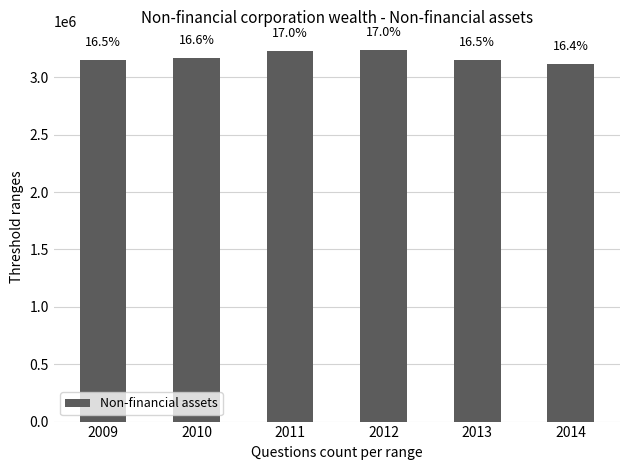

Does the chart contain any negative values?

No